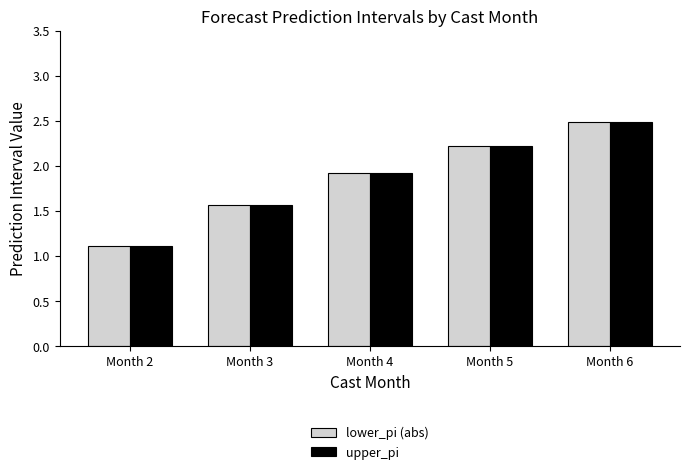

What is the average value of the lower_pi (abs) series?

1.9